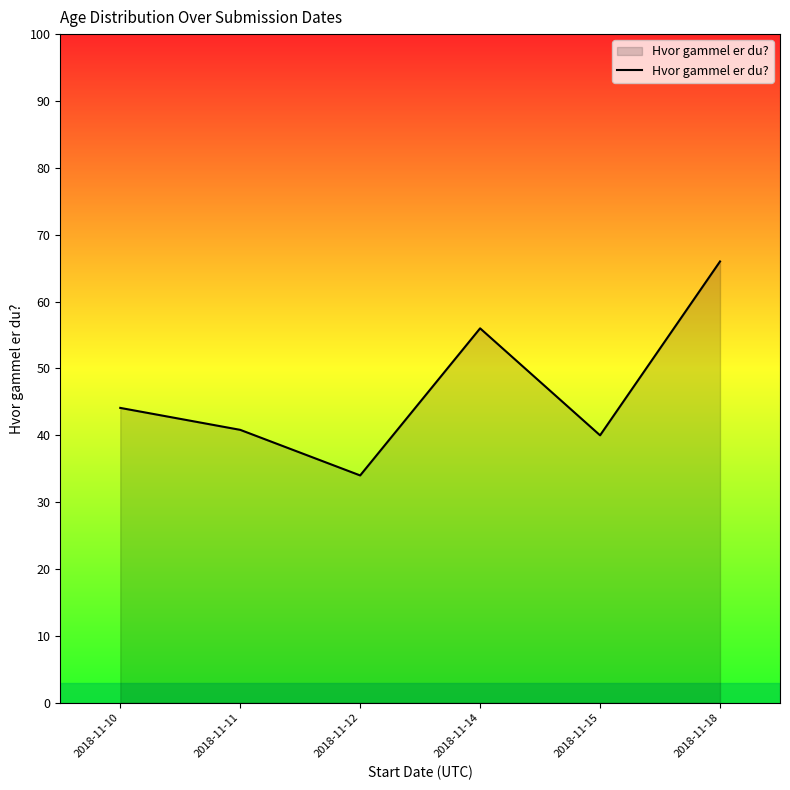

The value at 2018-11-18 is 87.1. True or false?

False